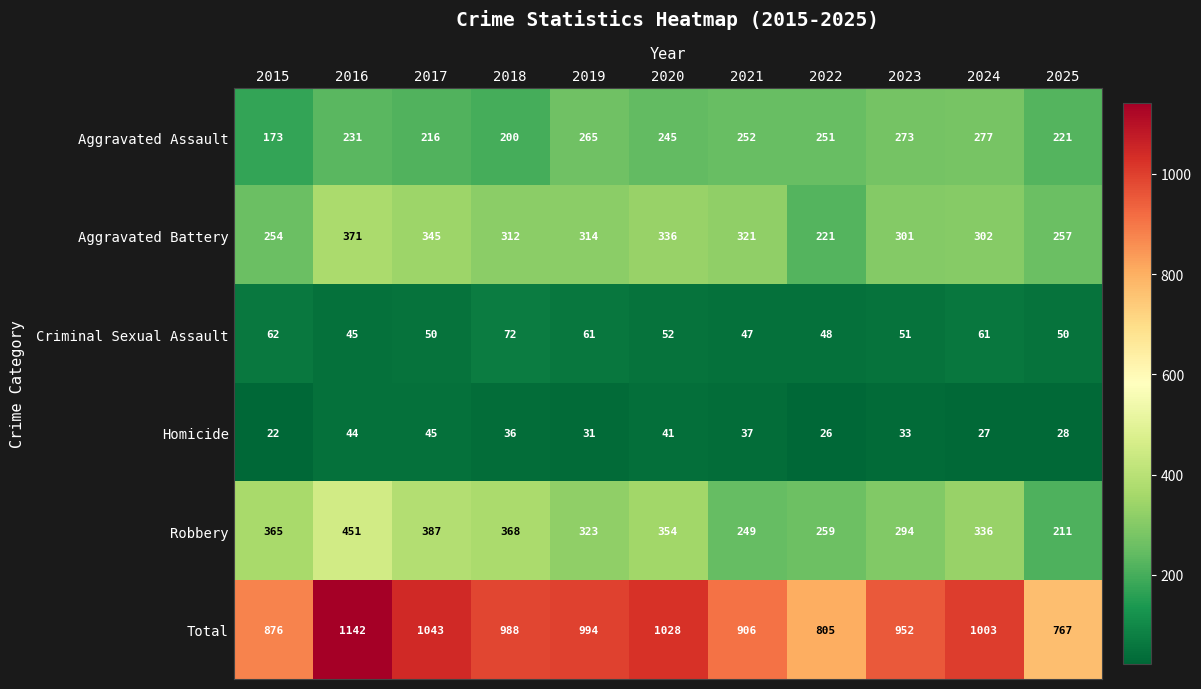

At 2016, list the series in order from smallest to largest.

Homicide, Criminal Sexual Assault, Aggravated Assault, Aggravated Battery, Robbery, Total